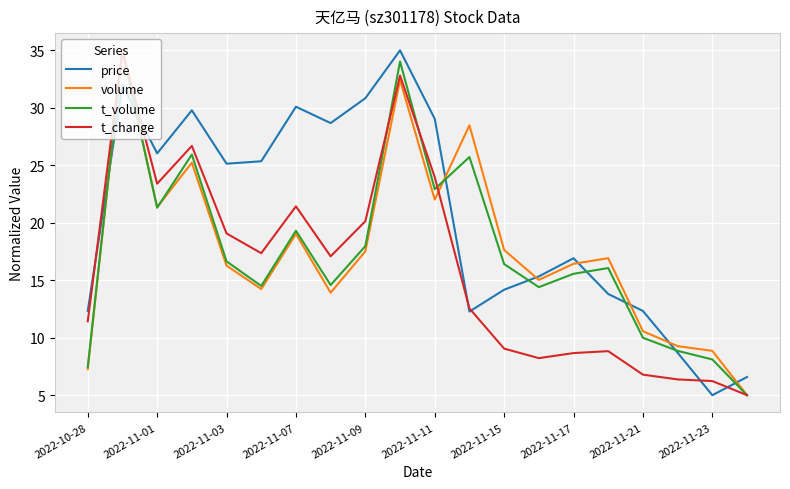

Count the number of categories in the chart.

20